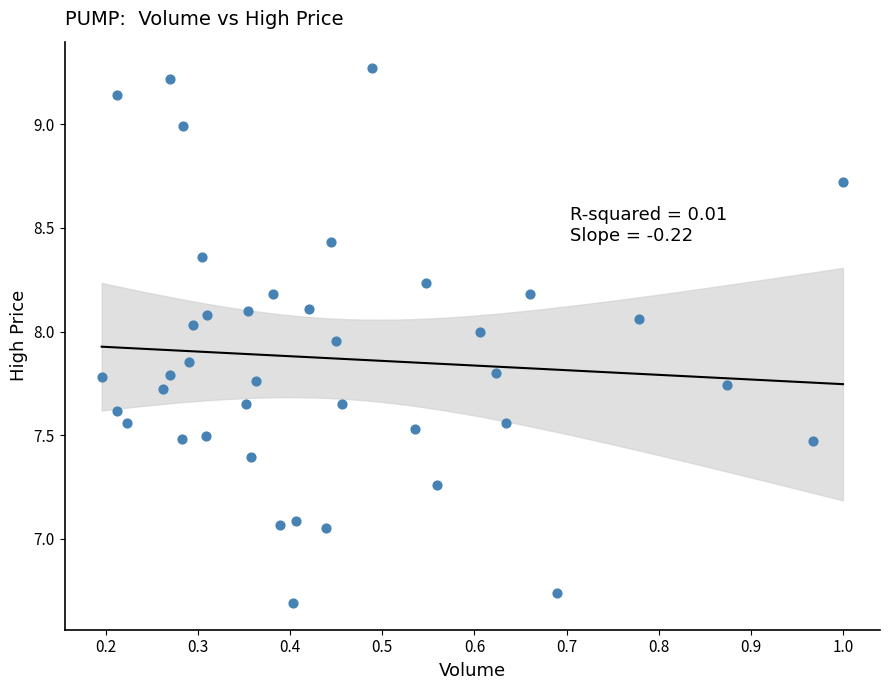

What is the range of Y values (max minus min)?

2.6